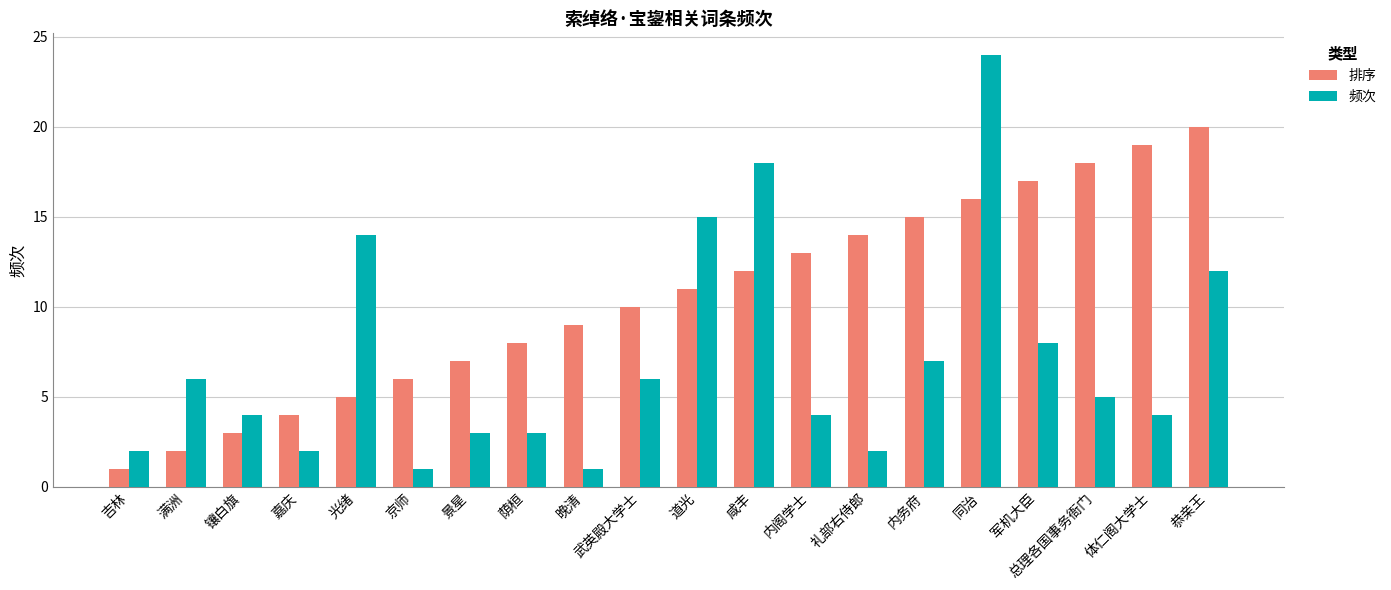

What are all the series names shown in the legend?

排序, 频次